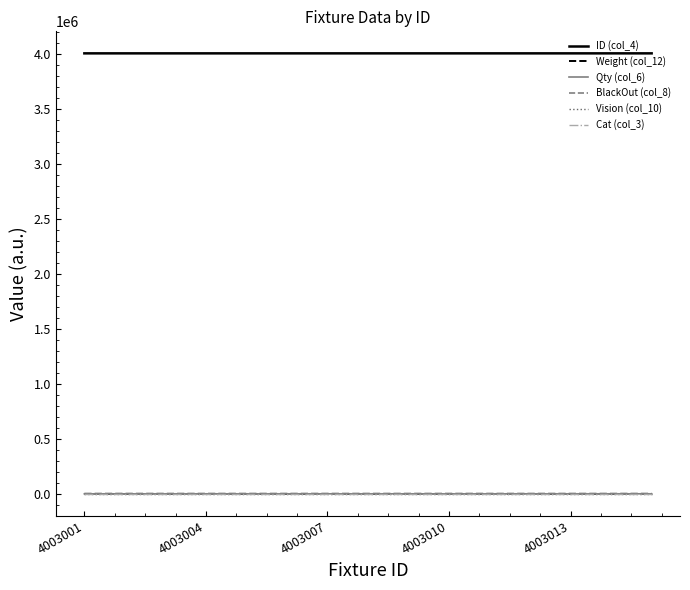

Does the chart display data point markers on the line(s)?

No